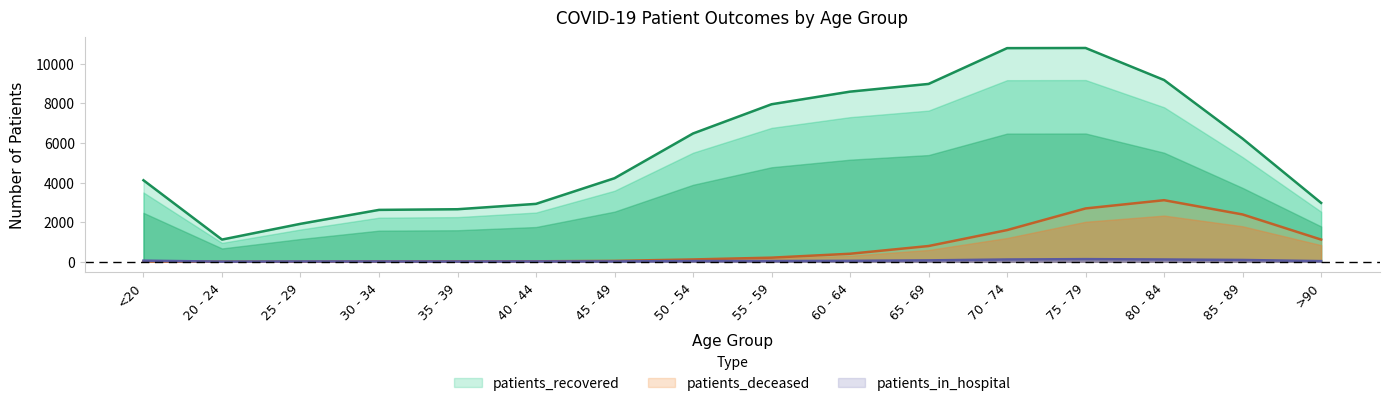

How many series are shown in this chart?

3